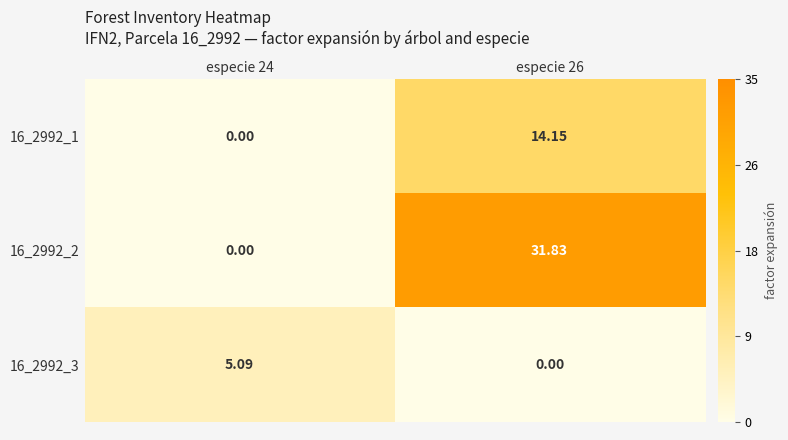

Is the value of 16_2992_1 at especie 26 greater than the value of 16_2992_3 at especie 24?

Yes